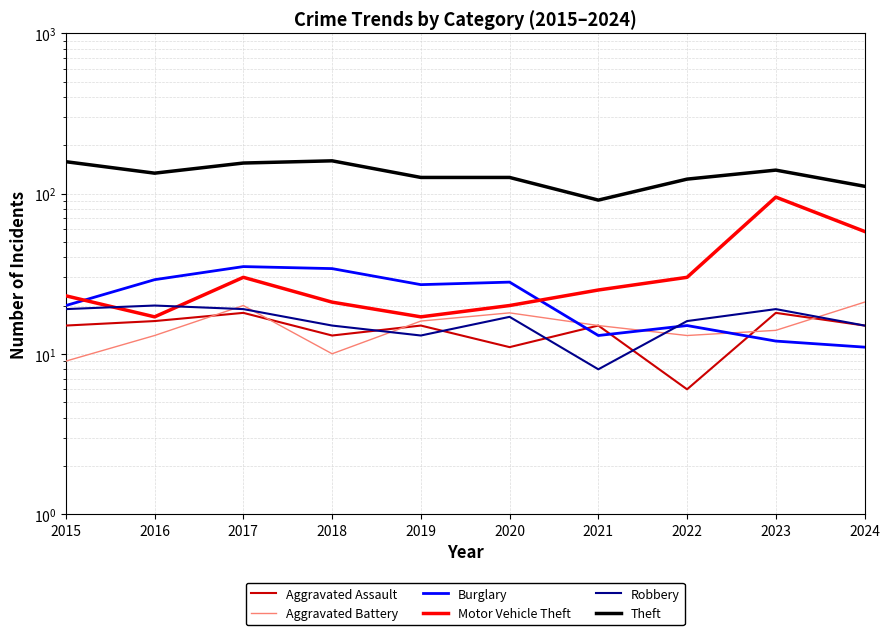

True or false: Robbery and Theft cross at least once.

False